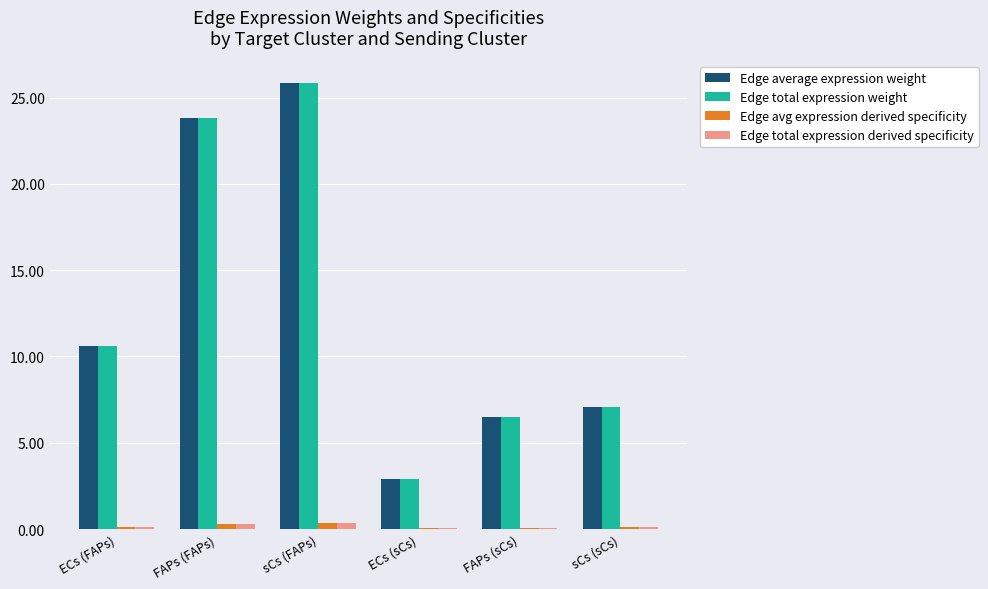

What is the maximum value shown in the chart?

25.9